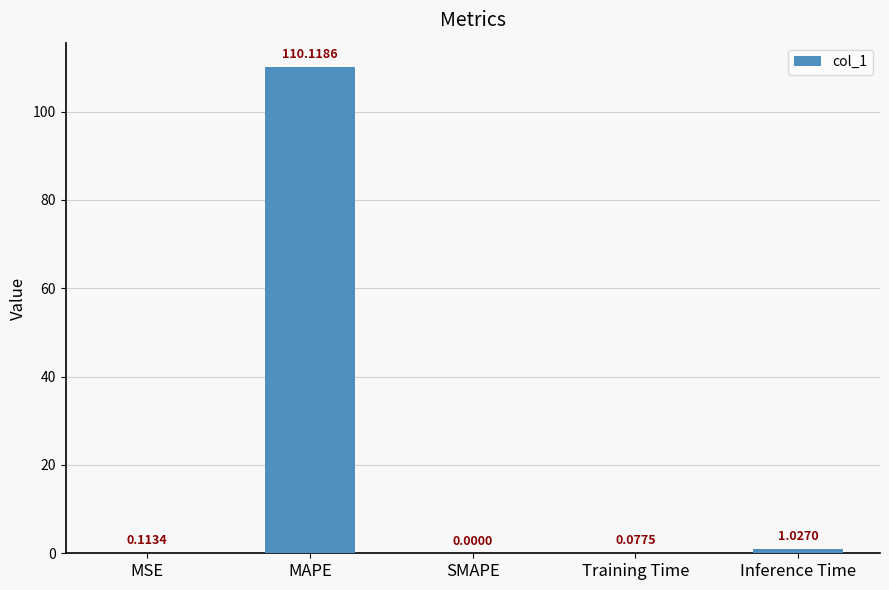

What is the sum of all values?

111.3